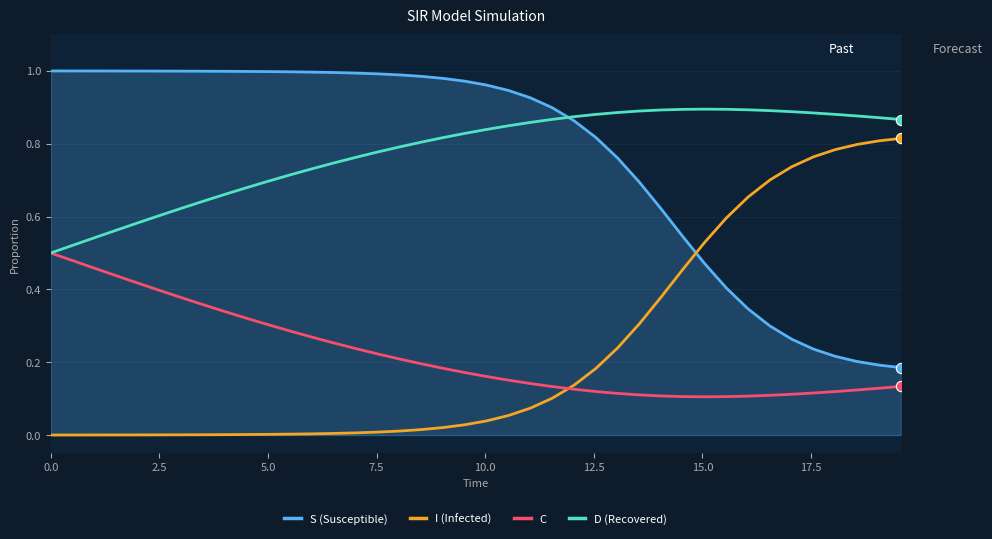

What are all the series names shown in the legend?

S (Susceptible), I (Infected), C, D (Recovered)